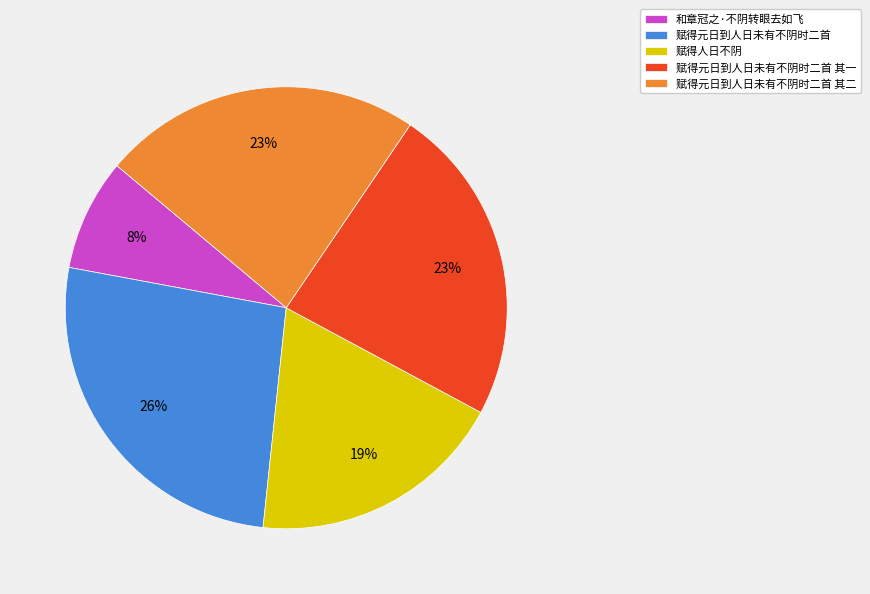

How many slices are in this pie chart?

5